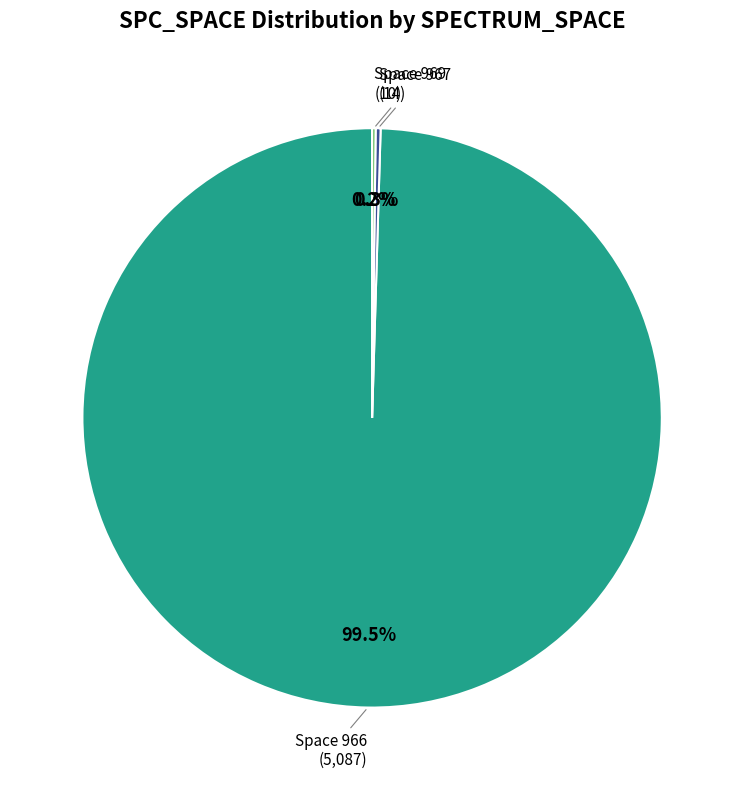

What is the largest slice in the pie chart?

Space 966